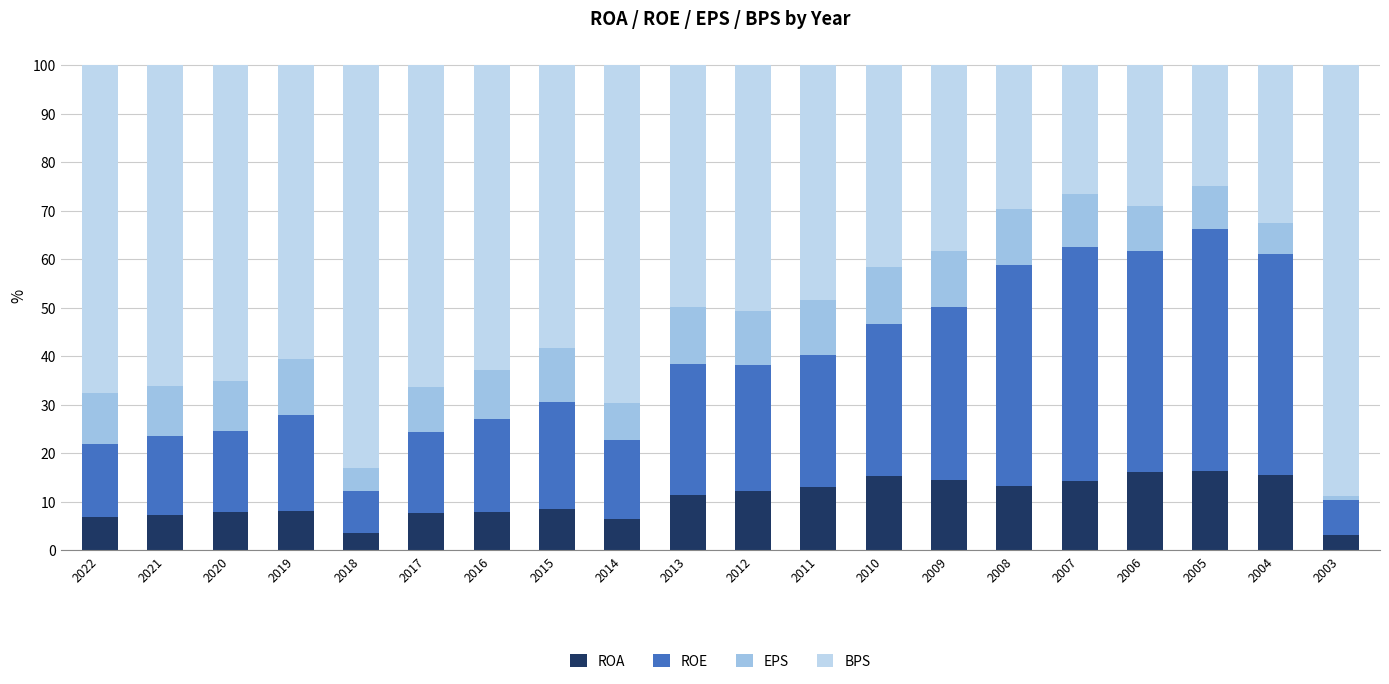

Are the bars grouped side by side (vs. stacked)?

No